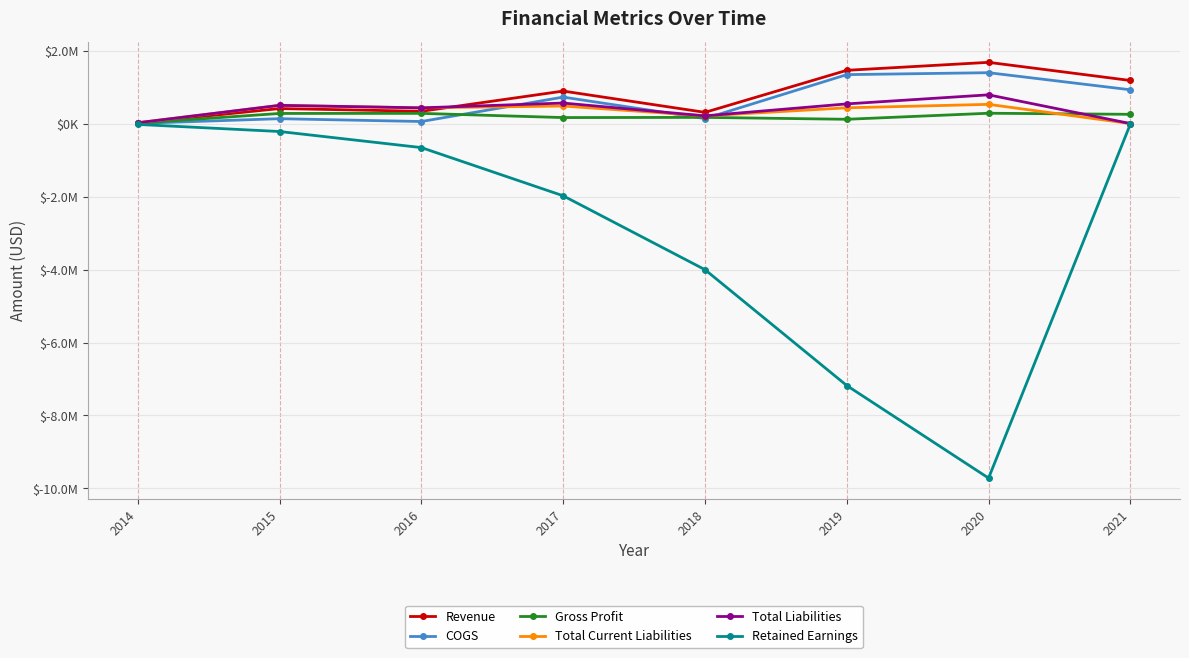

What is the minimum value shown in the chart?

-9716114